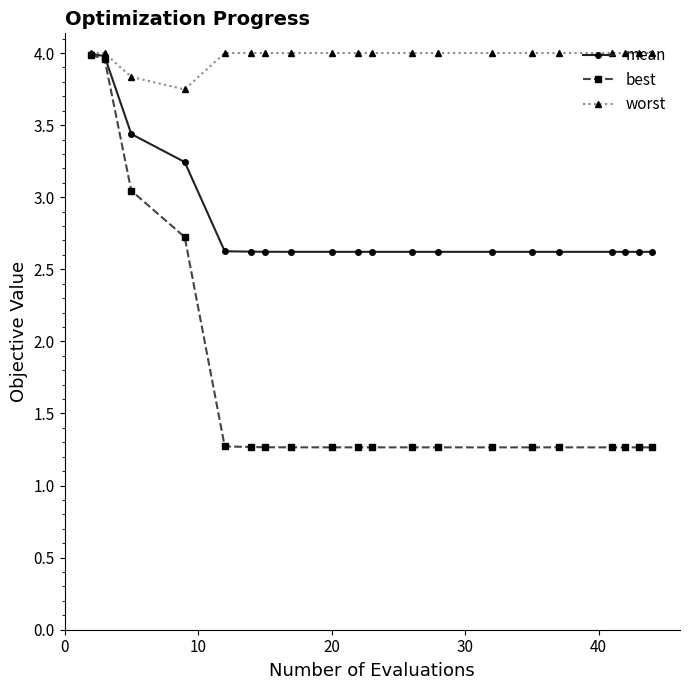

List the series in order of their overall mean, highest first.

worst, mean, best